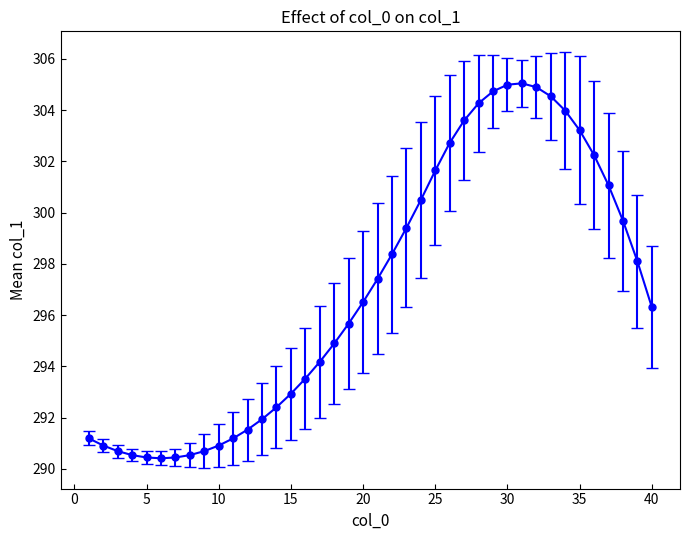

What is the smallest value displayed?

290.4